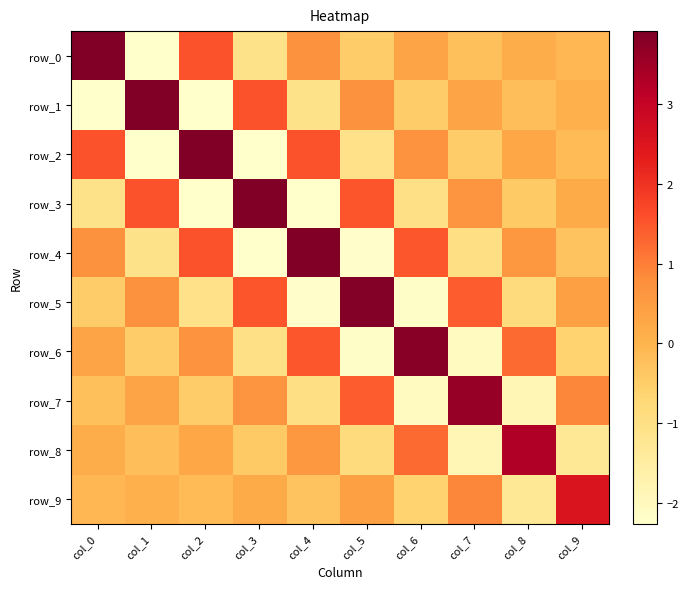

How many data points in row_1 are less than 0?

5